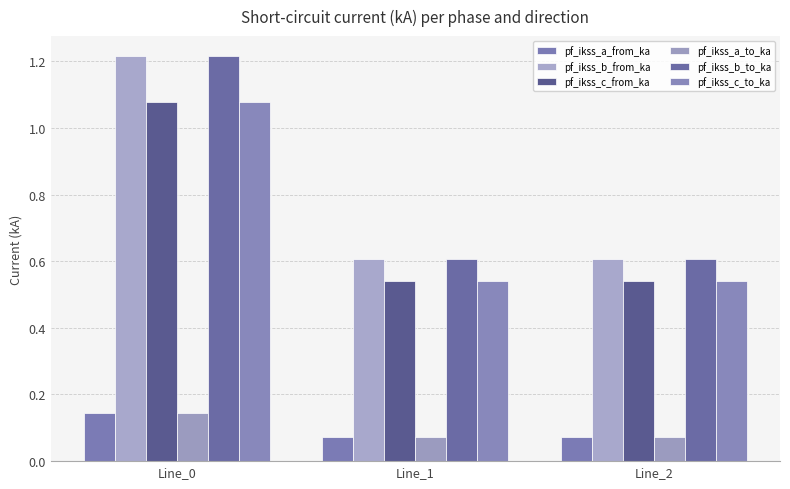

Reading right to left, extract all data points from this chart.

pf_ikss_a_from_ka: Line_2=0.1	Line_1=0.1	Line_0=0.1
pf_ikss_b_from_ka: Line_2=0.6	Line_1=0.6	Line_0=1.2
pf_ikss_c_from_ka: Line_2=0.5	Line_1=0.5	Line_0=1.1
pf_ikss_a_to_ka: Line_2=0.1	Line_1=0.1	Line_0=0.1
pf_ikss_b_to_ka: Line_2=0.6	Line_1=0.6	Line_0=1.2
pf_ikss_c_to_ka: Line_2=0.5	Line_1=0.5	Line_0=1.1